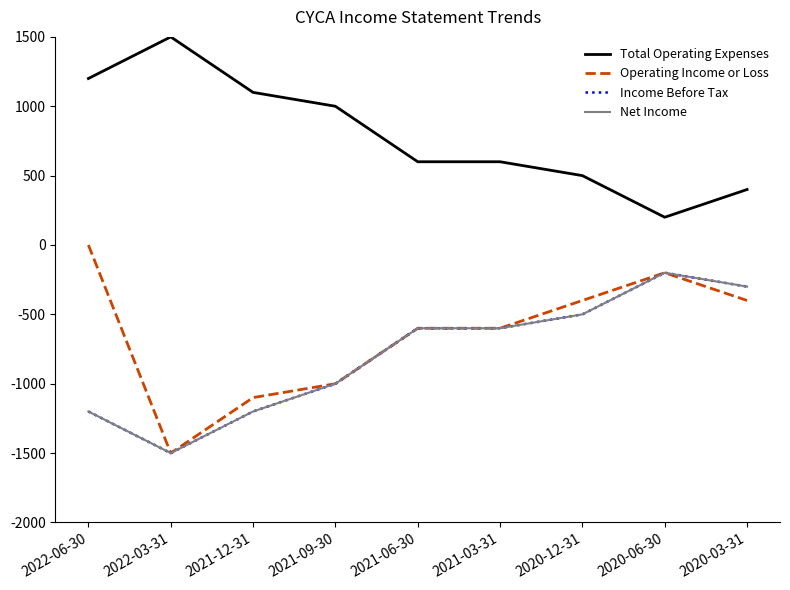

Does the chart display data point markers on the line(s)?

No